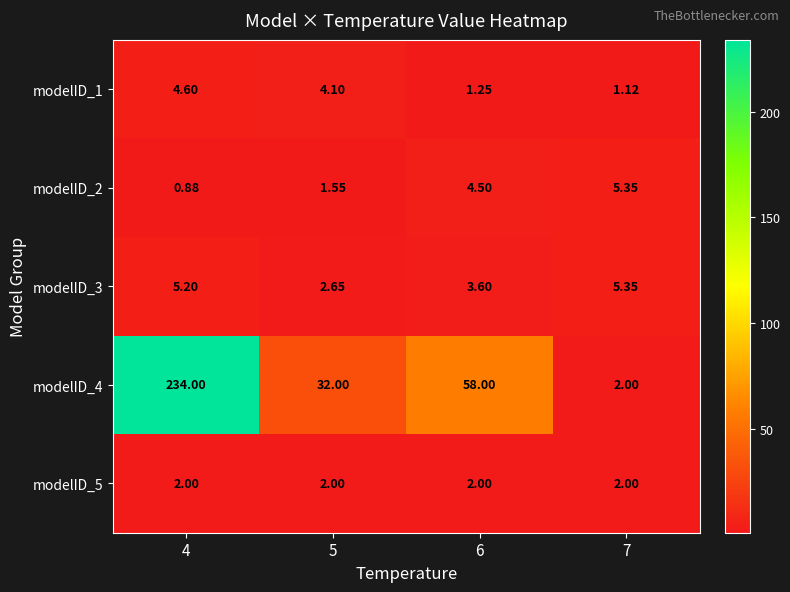

Is the value of modelID_1 at 5 greater than the value of modelID_4 at 7?

Yes